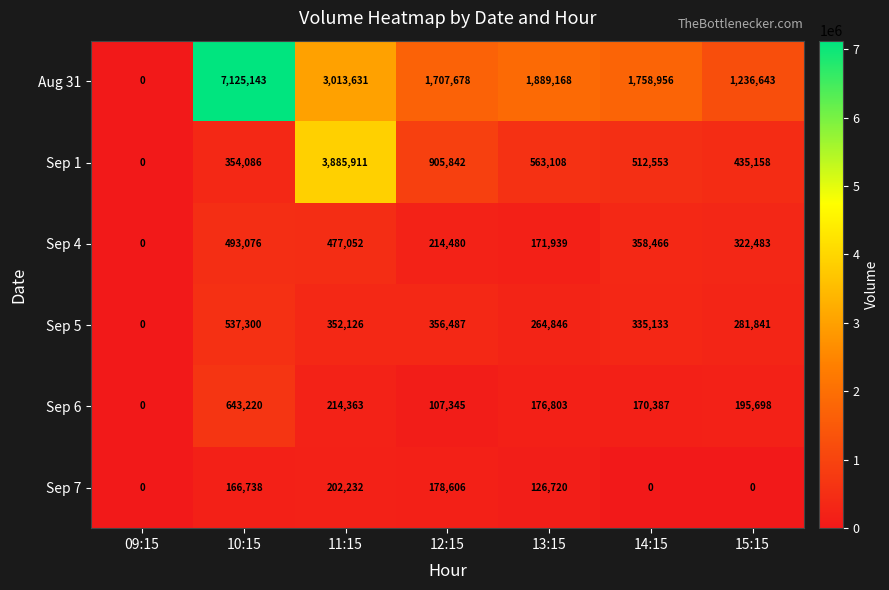

What is the greatest value displayed?

7125143